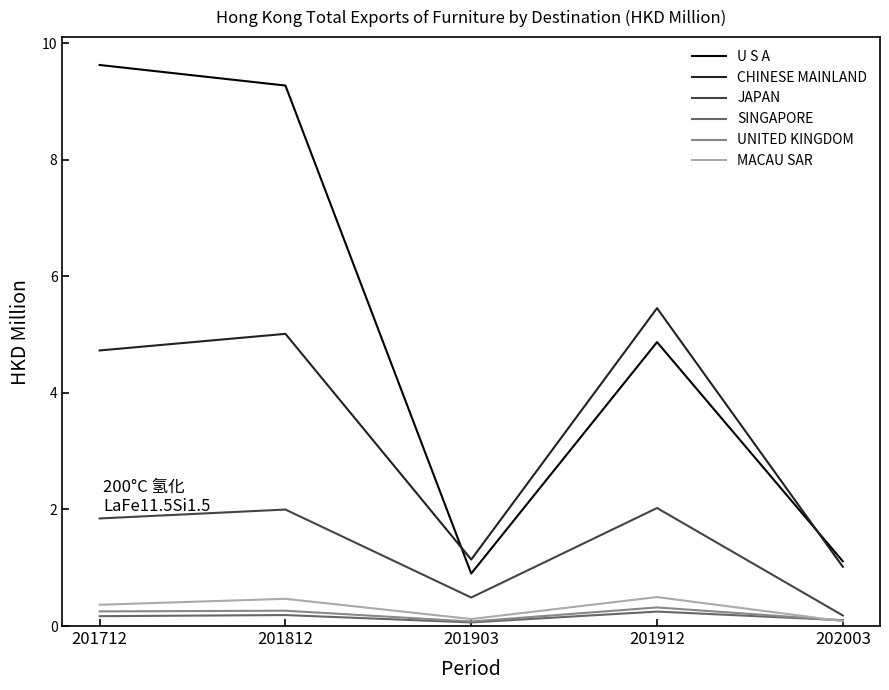

True or false: U S A and JAPAN intersect in this chart.

False